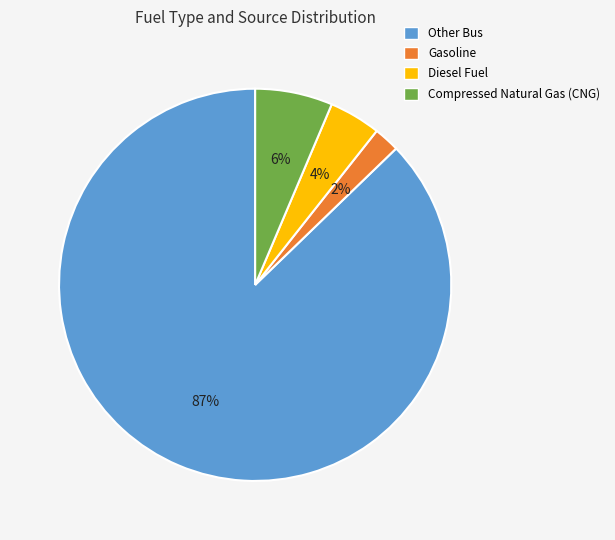

To the nearest percent, what is the combined percentage of Diesel Fuel and Gasoline?

6%